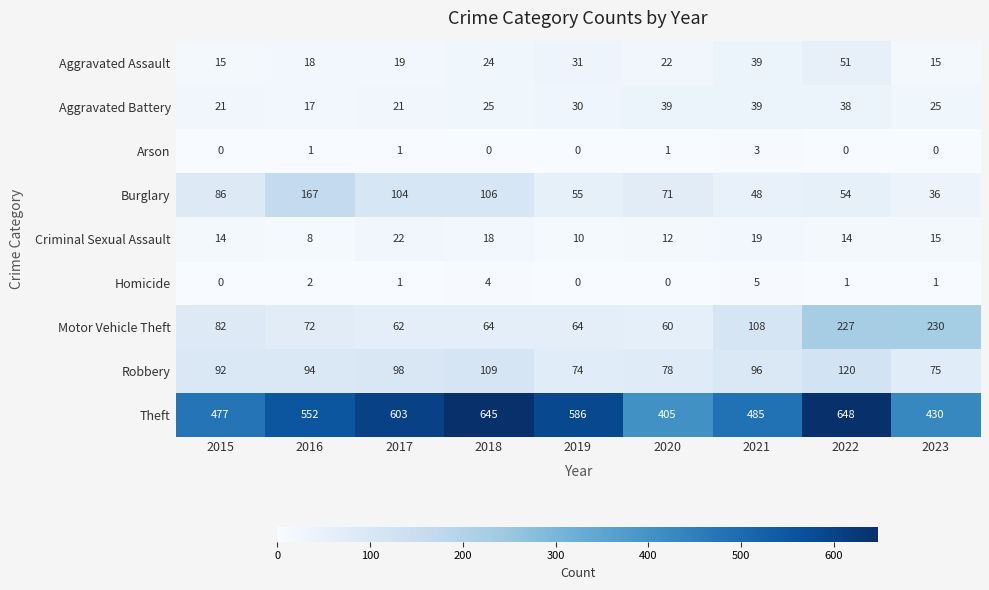

The value of Arson at 2016 is 1. True or false?

True